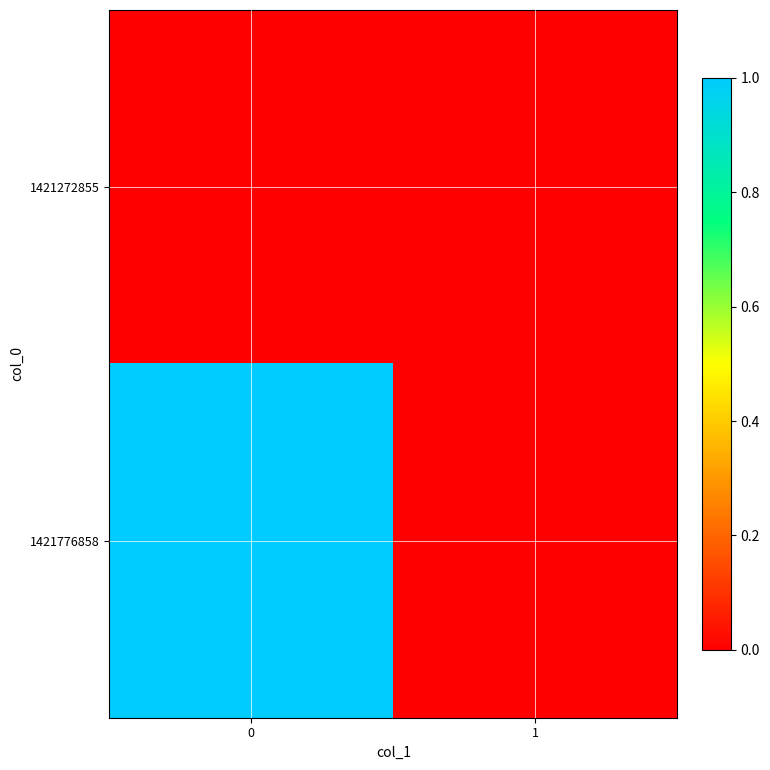

Rank the series at 0 from lowest to highest value.

1421272855, 1421776858